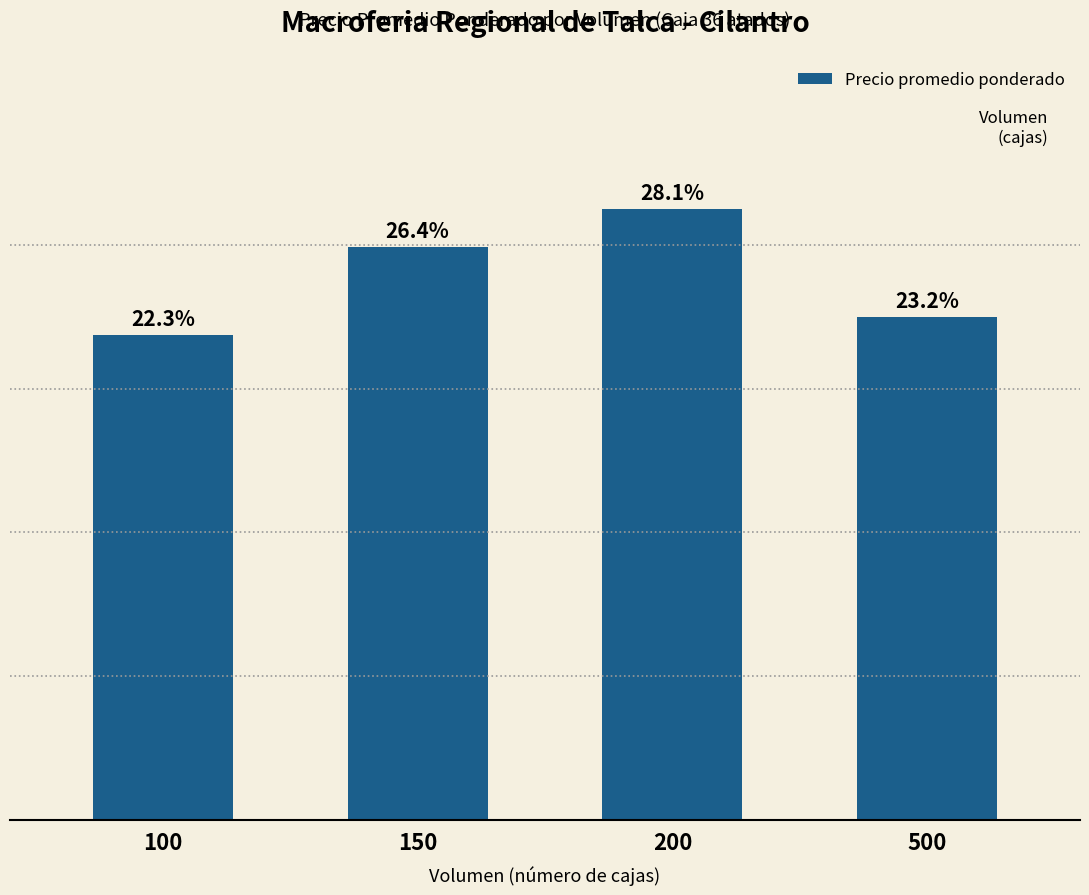

Rank the categories by value from highest to lowest.

200, 150, 500, 100